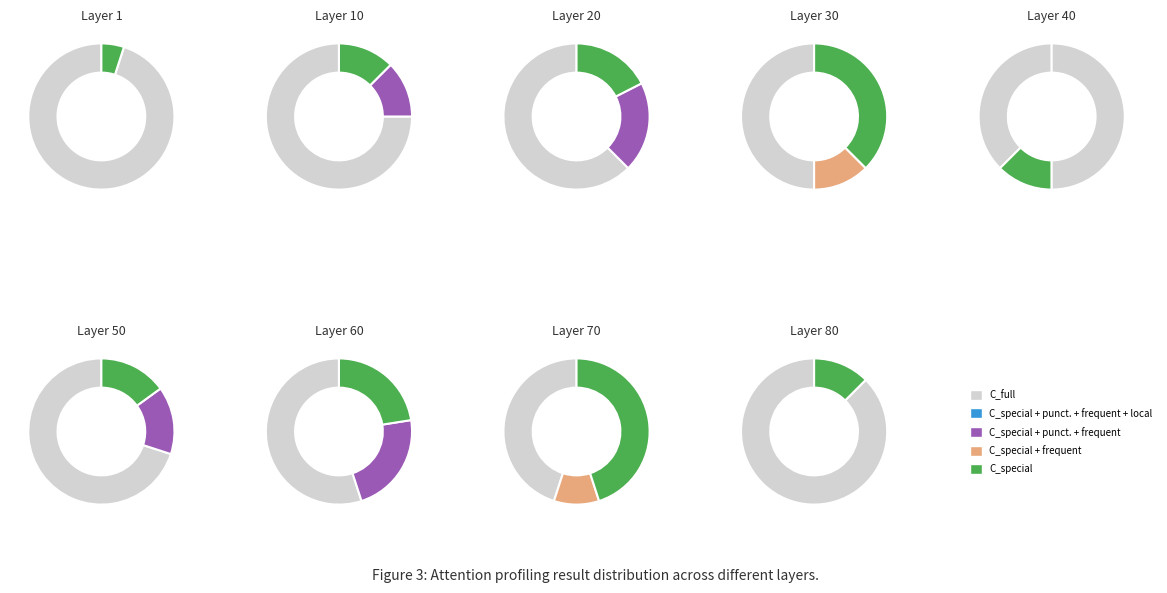

Is it true that 17 is 13% of the pie?

False